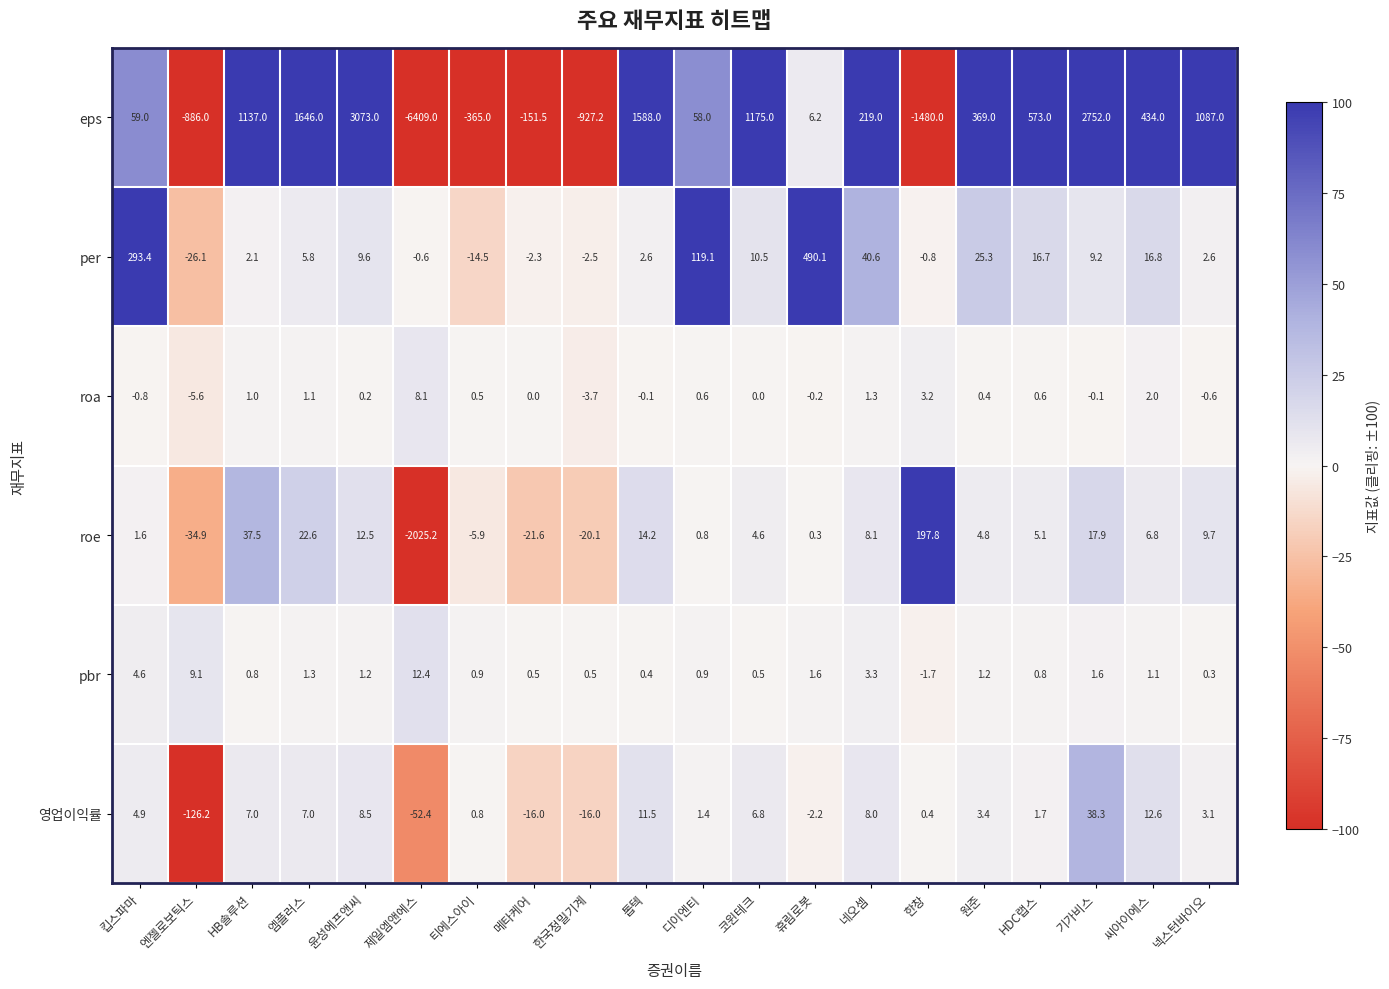

Which series has the largest range (max minus min)?

eps